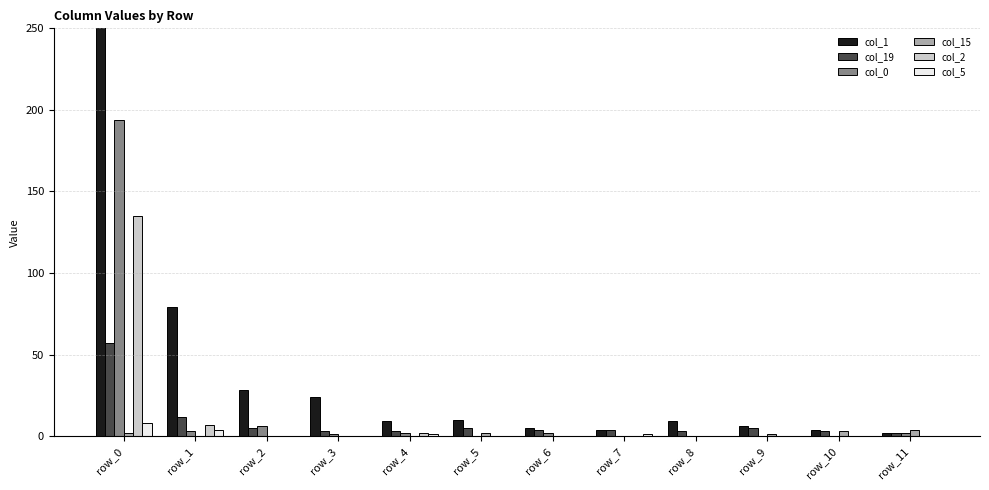

How many series are shown in this chart?

6